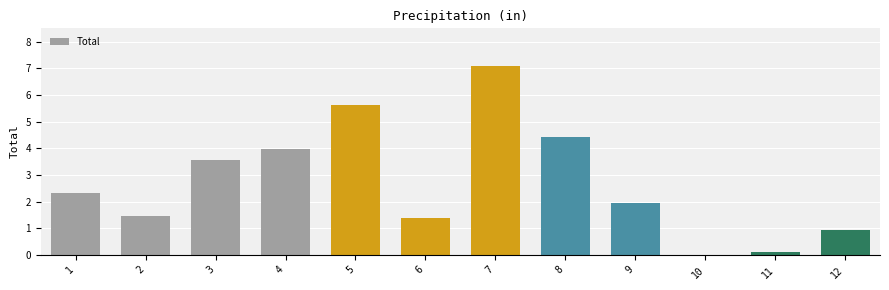

The value at 2 is 1.5. True or false?

True